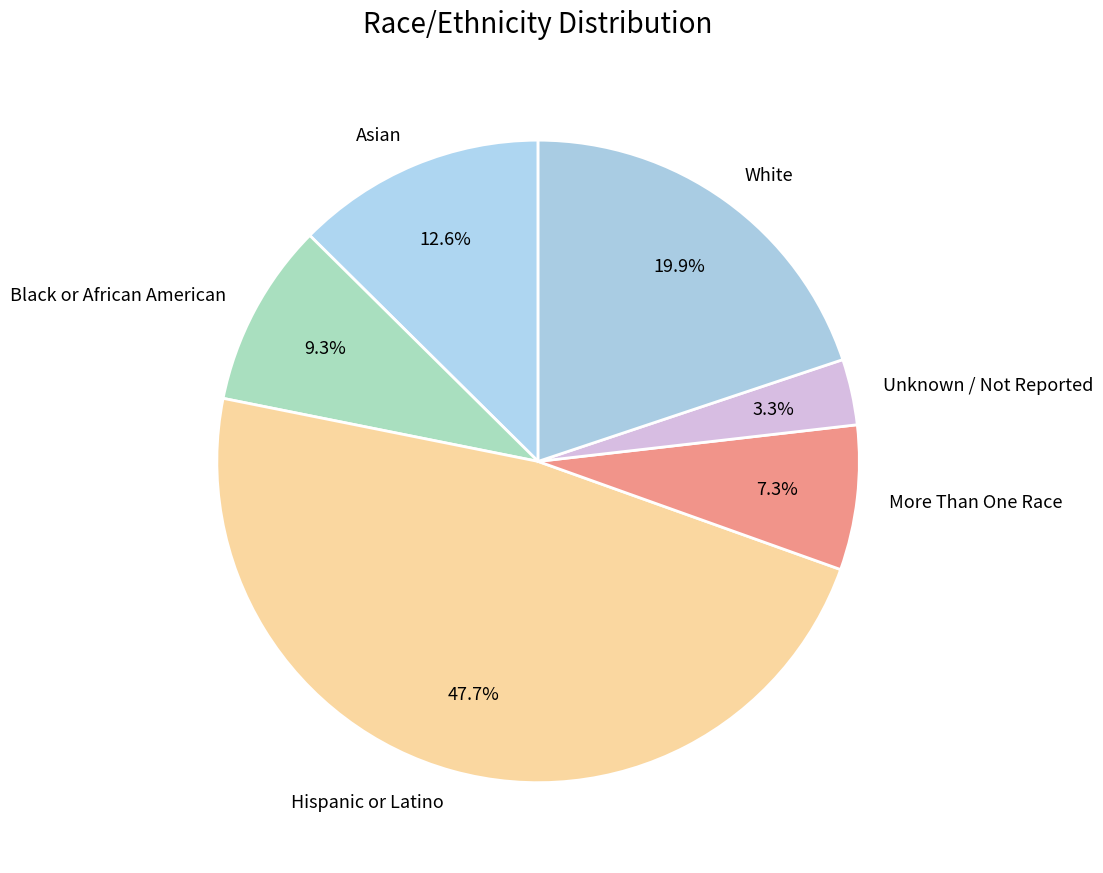

Which category has the smallest portion of the pie?

Unknown / Not Reported